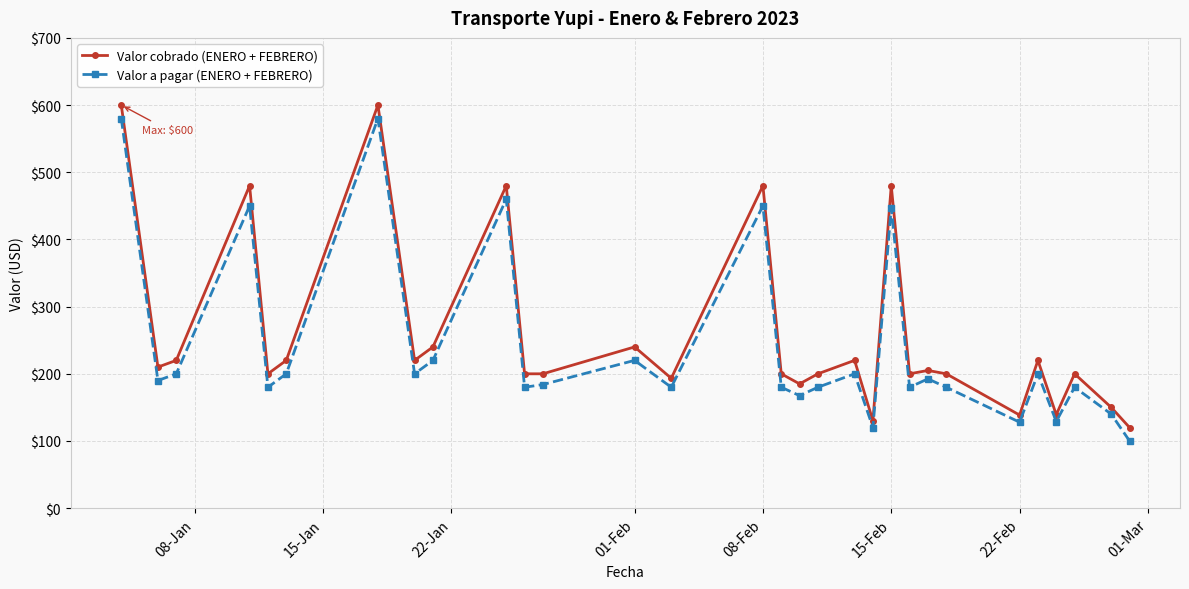

What is the difference between the maximum and minimum values in the Valor a pagar (ENERO + FEBRERO) series?

480.0